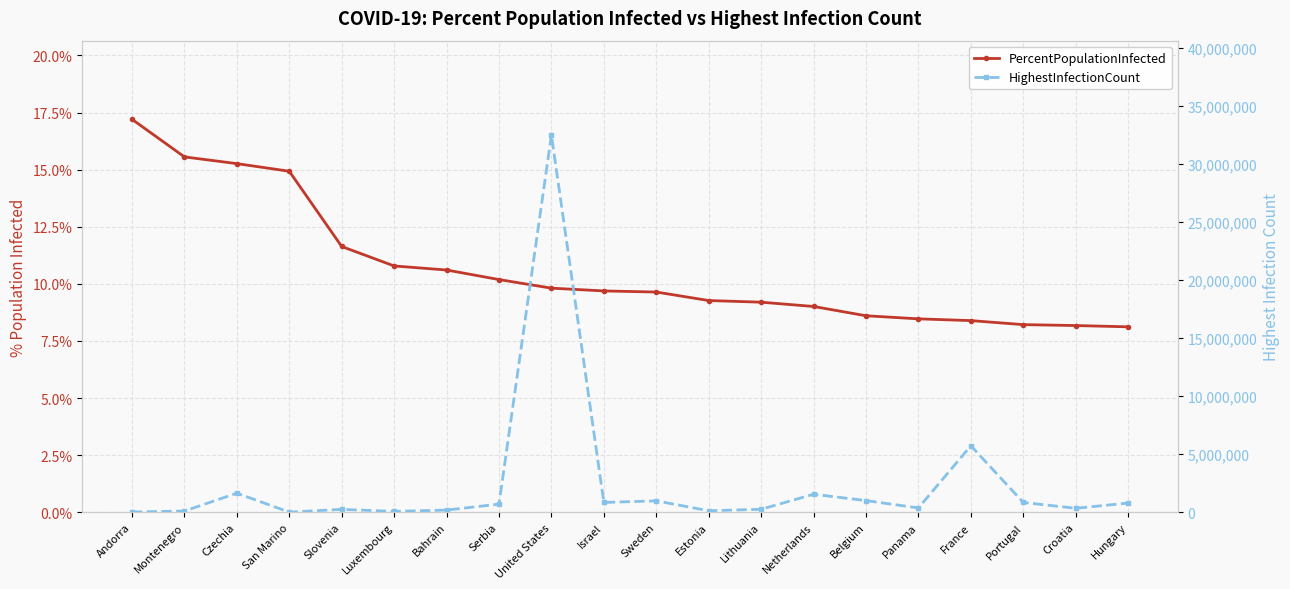

List the series in order of their peak value, highest first.

HighestInfectionCount, PercentPopulationInfected